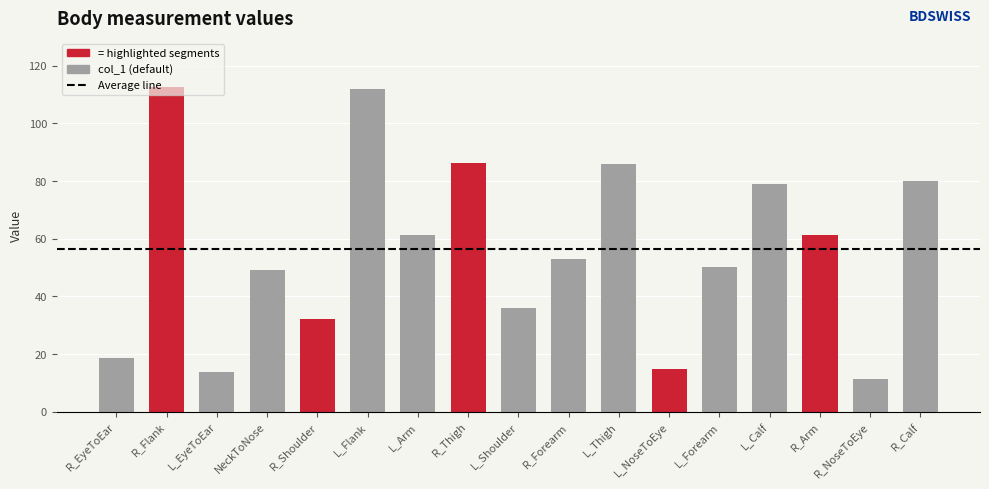

List the labels in order of value, smallest first.

R_NoseToEye, L_EyeToEar, L_NoseToEye, R_EyeToEar, R_Shoulder, L_Shoulder, NeckToNose, L_Forearm, R_Forearm, L_Arm, R_Arm, L_Calf, R_Calf, L_Thigh, R_Thigh, L_Flank, R_Flank